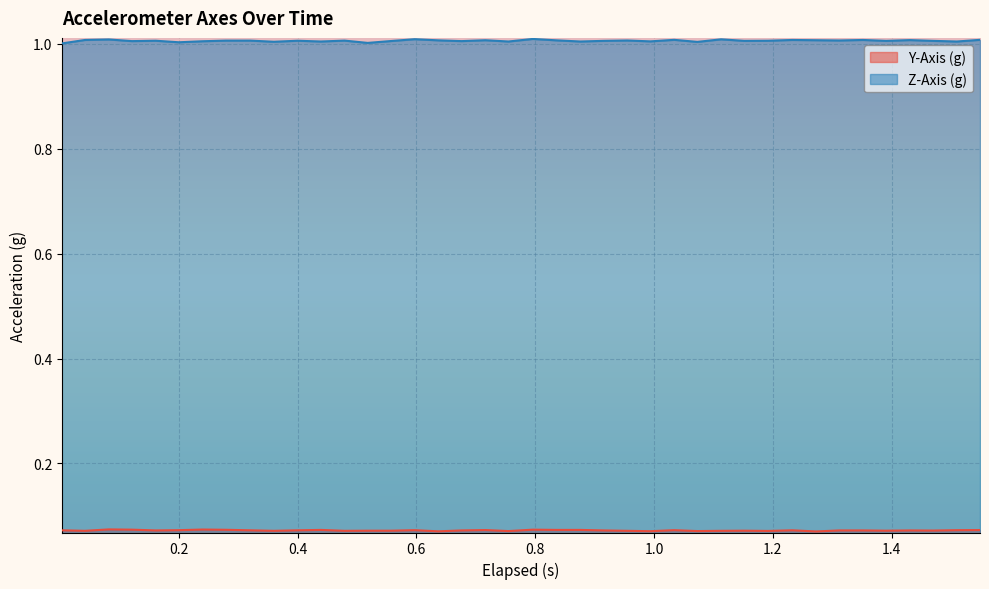

True or false: Y-Axis (g) and Z-Axis (g) intersect in this chart.

False